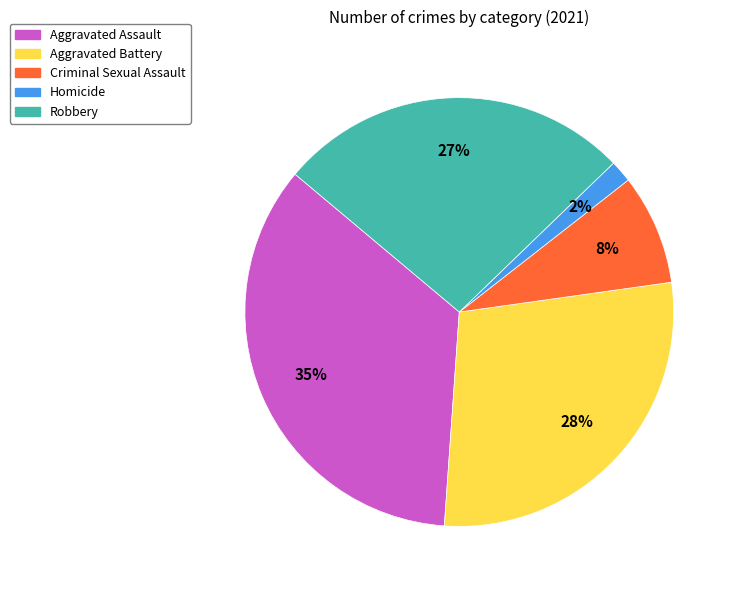

Which category has the smallest portion of the pie?

Homicide